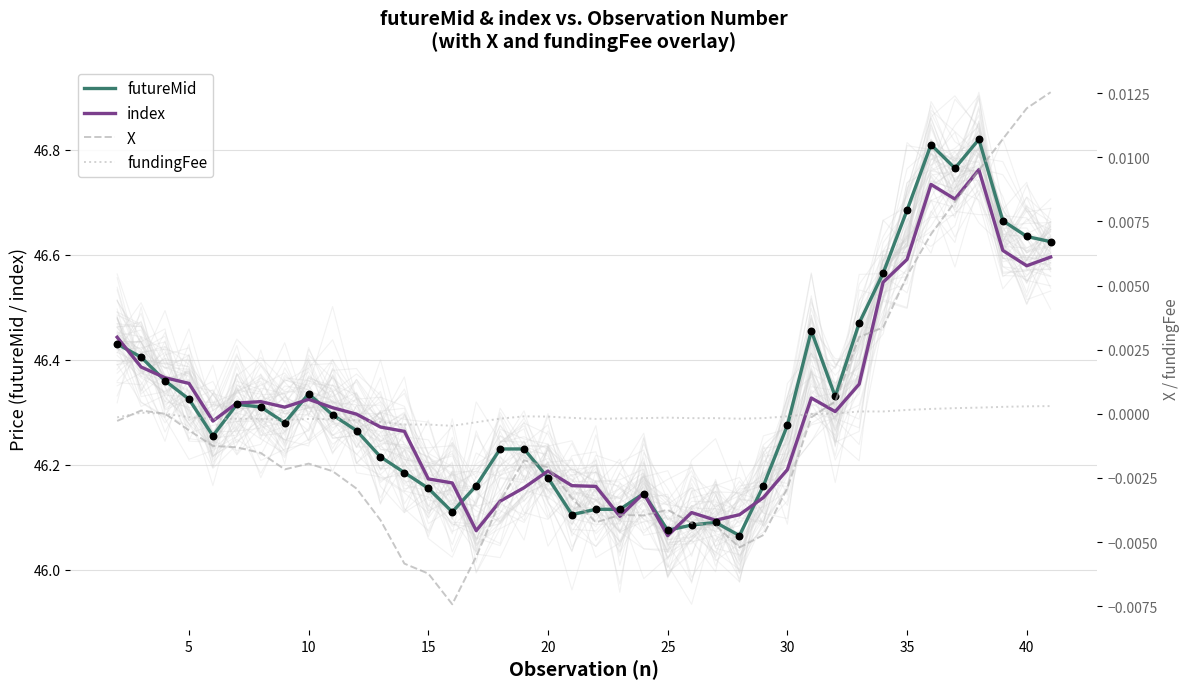

Which series contains the highest Y value?

futureMid